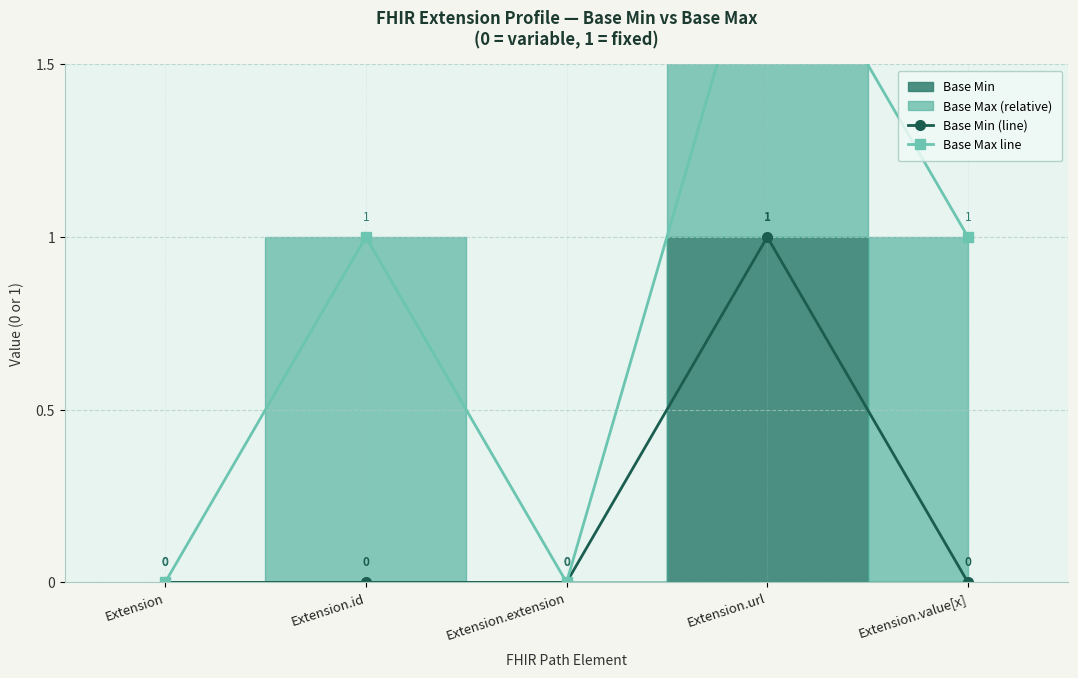

Which series changed the most between Extension and Extension.url?

Base Max line